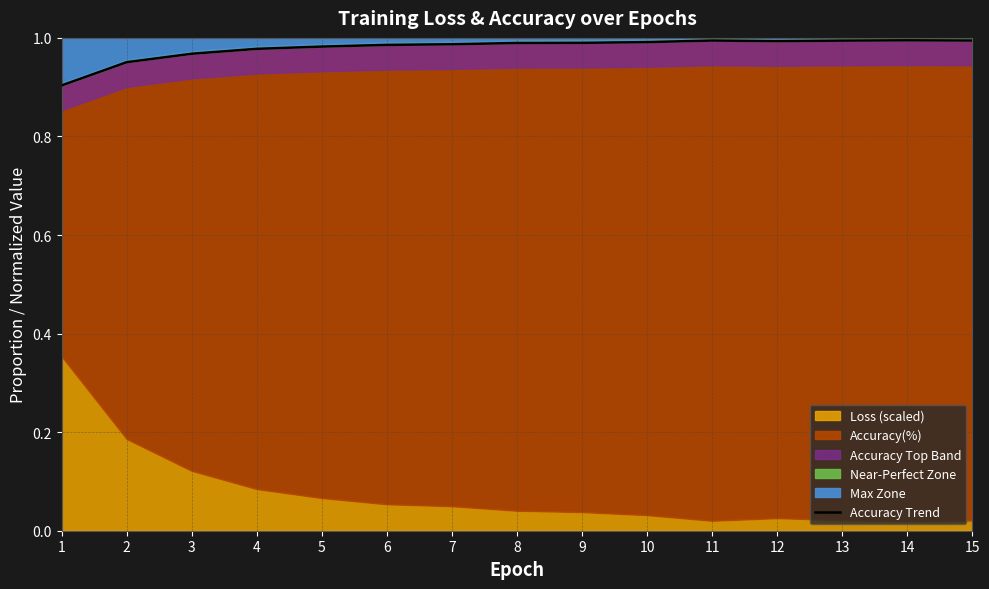

Rank the categories by value from lowest to highest.

1, 2, 3, 4, 5, 6, 7, 8, 9, 10, 12, 13, 11, 15, 14